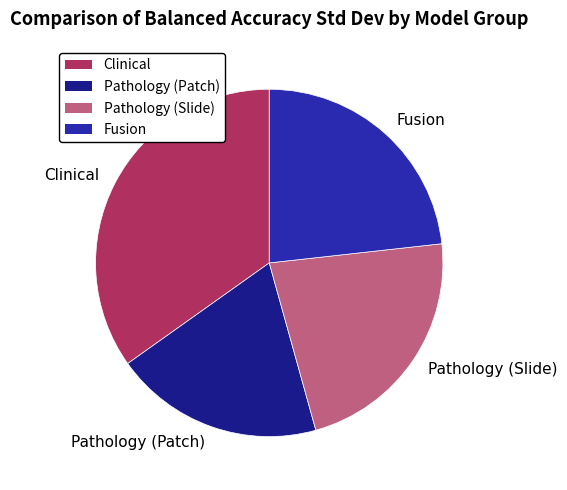

True or false: Clinical accounts for 49% of the total.

False